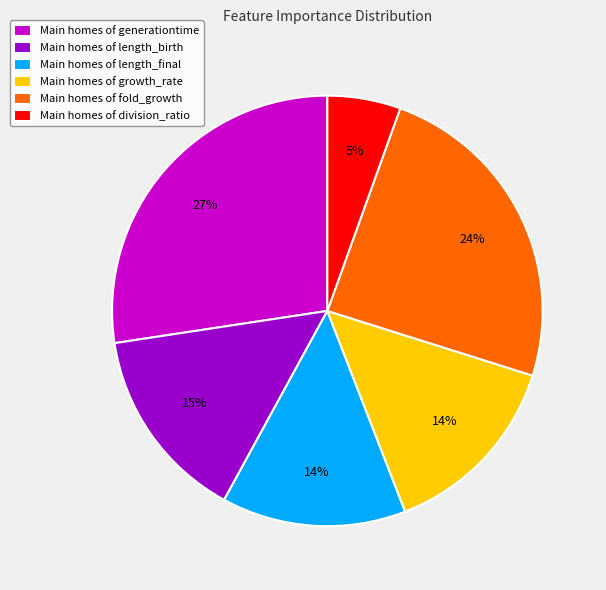

What percentage is the Main homes of fold_growth slice, to the nearest percent?

24%